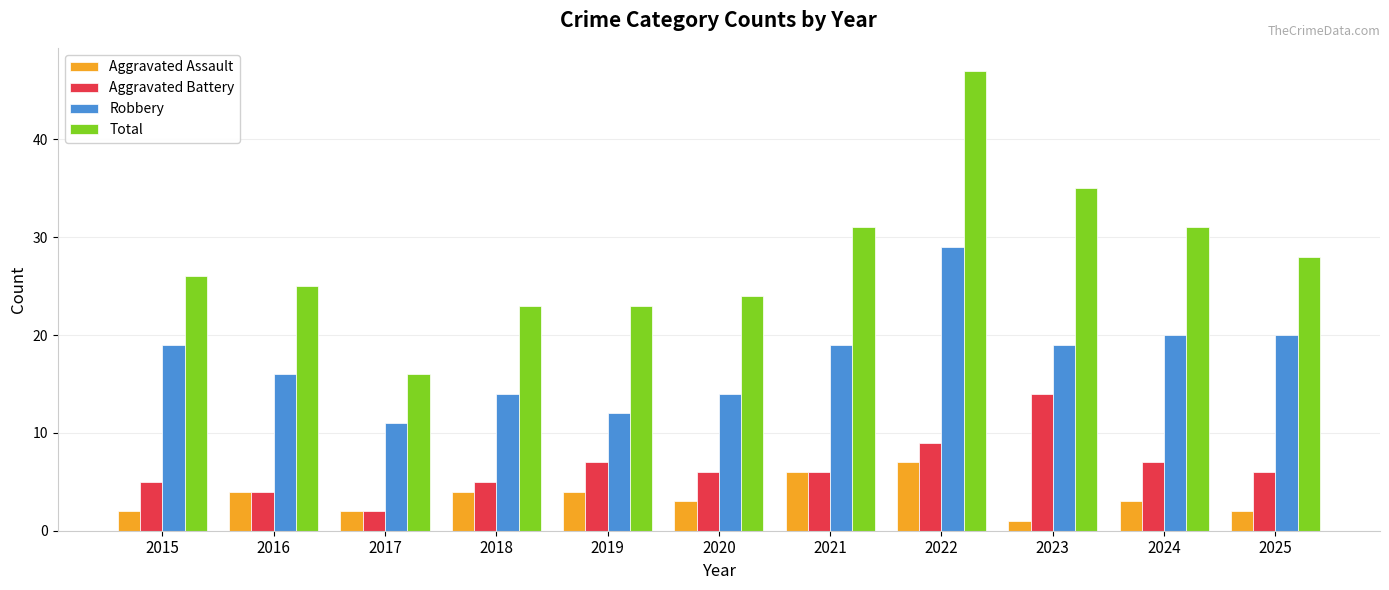

Which series has the widest spread of values?

Total